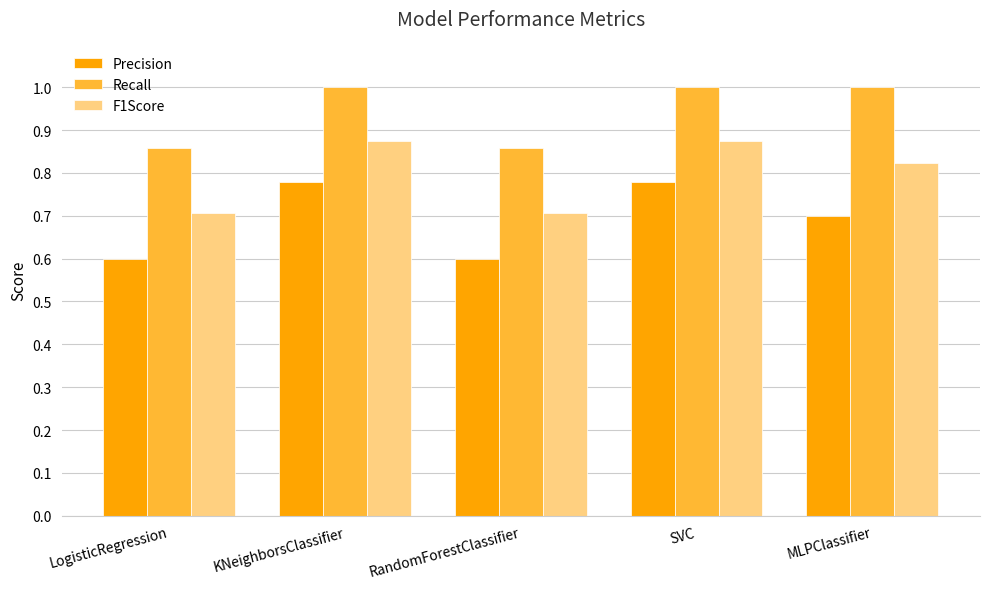

The value of F1Score at KNeighborsClassifier is 1.2. True or false?

False